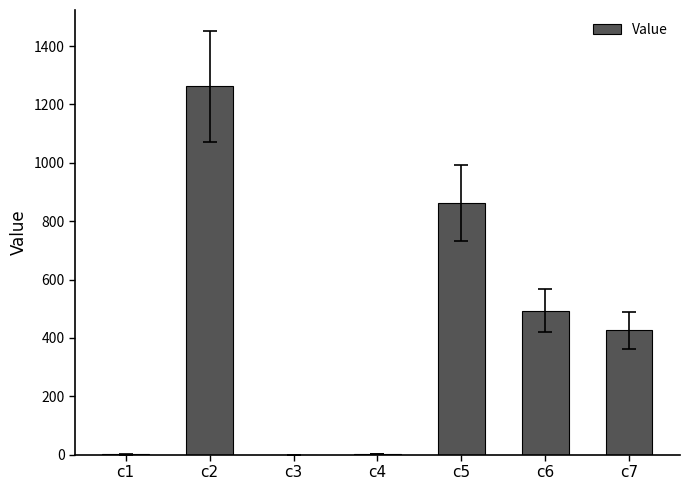

At which label is the value closest to 630?

c6